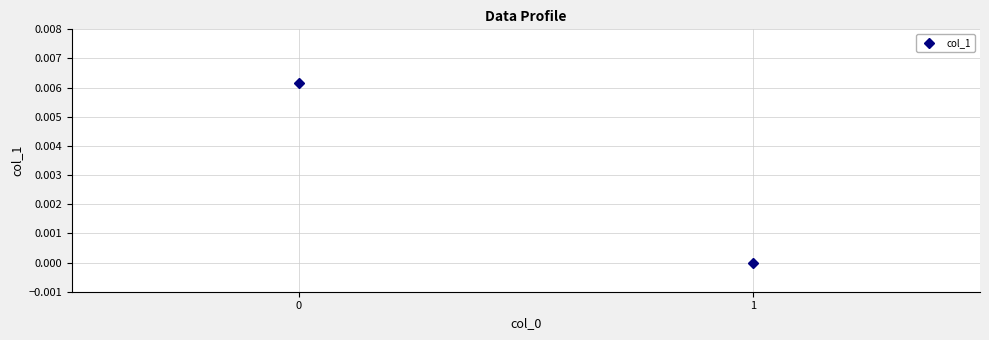

How many values are above zero?

1